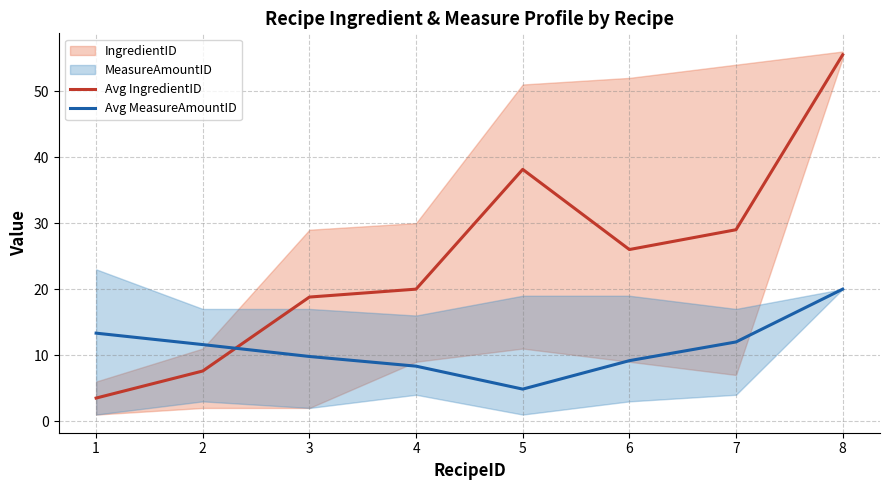

What is the total value across all series at 6?

35.2